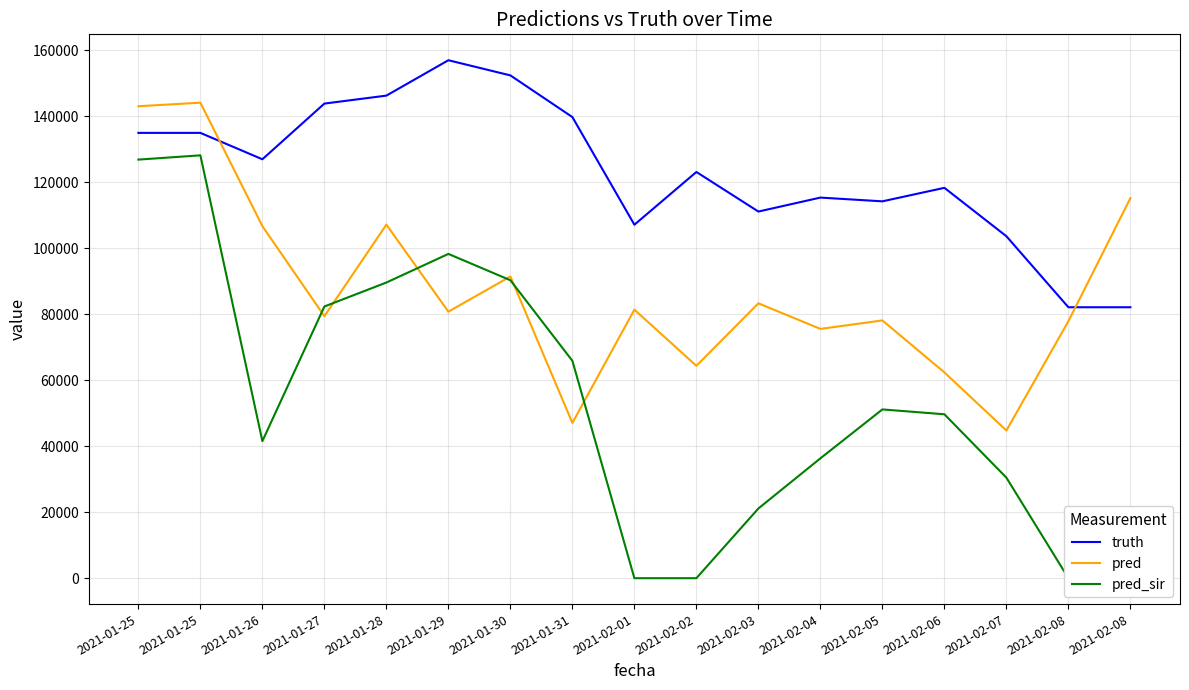

Is the value of truth at 2021-01-26 greater than the value of pred_sir at 2021-02-03?

Yes